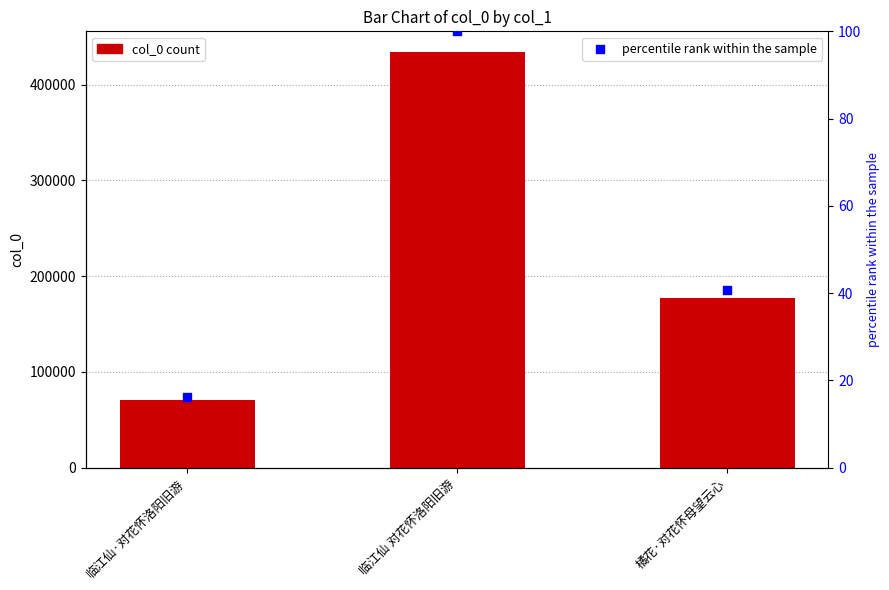

At how many categories does at least one series exceed 79851?

2